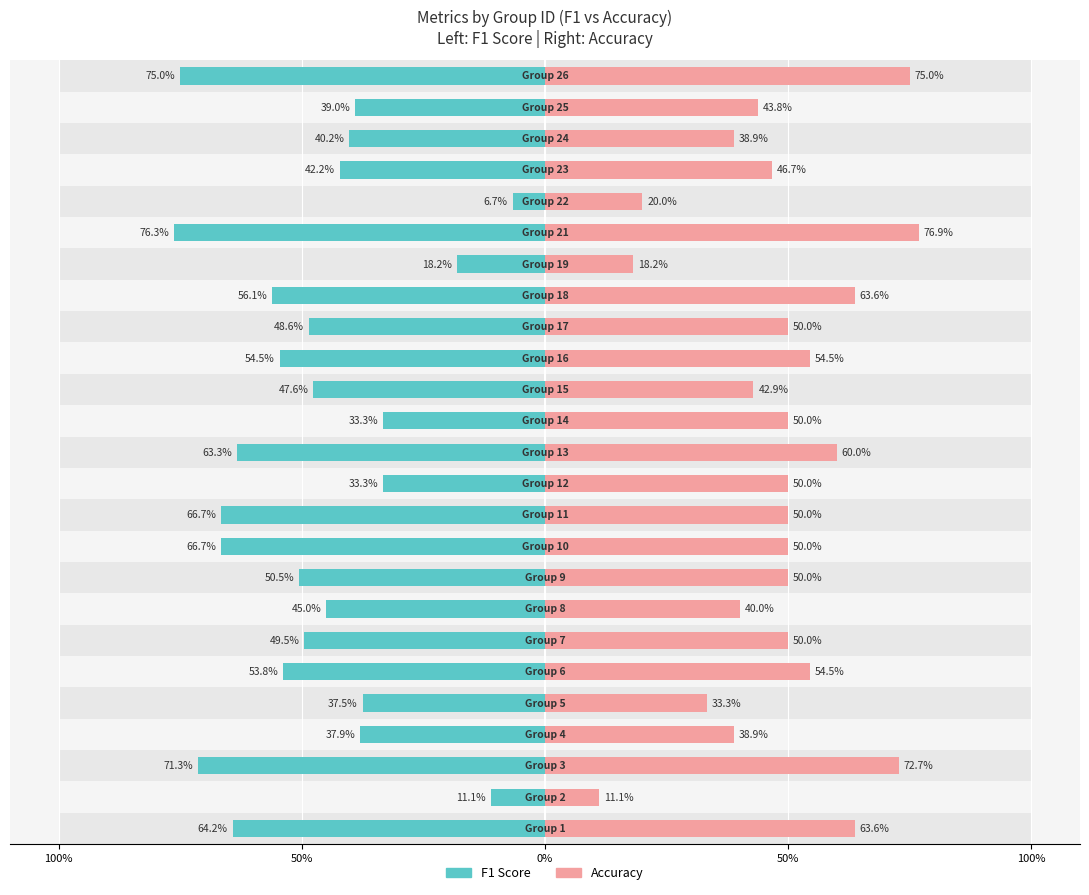

At how many categories does at least one series exceed 0?

25